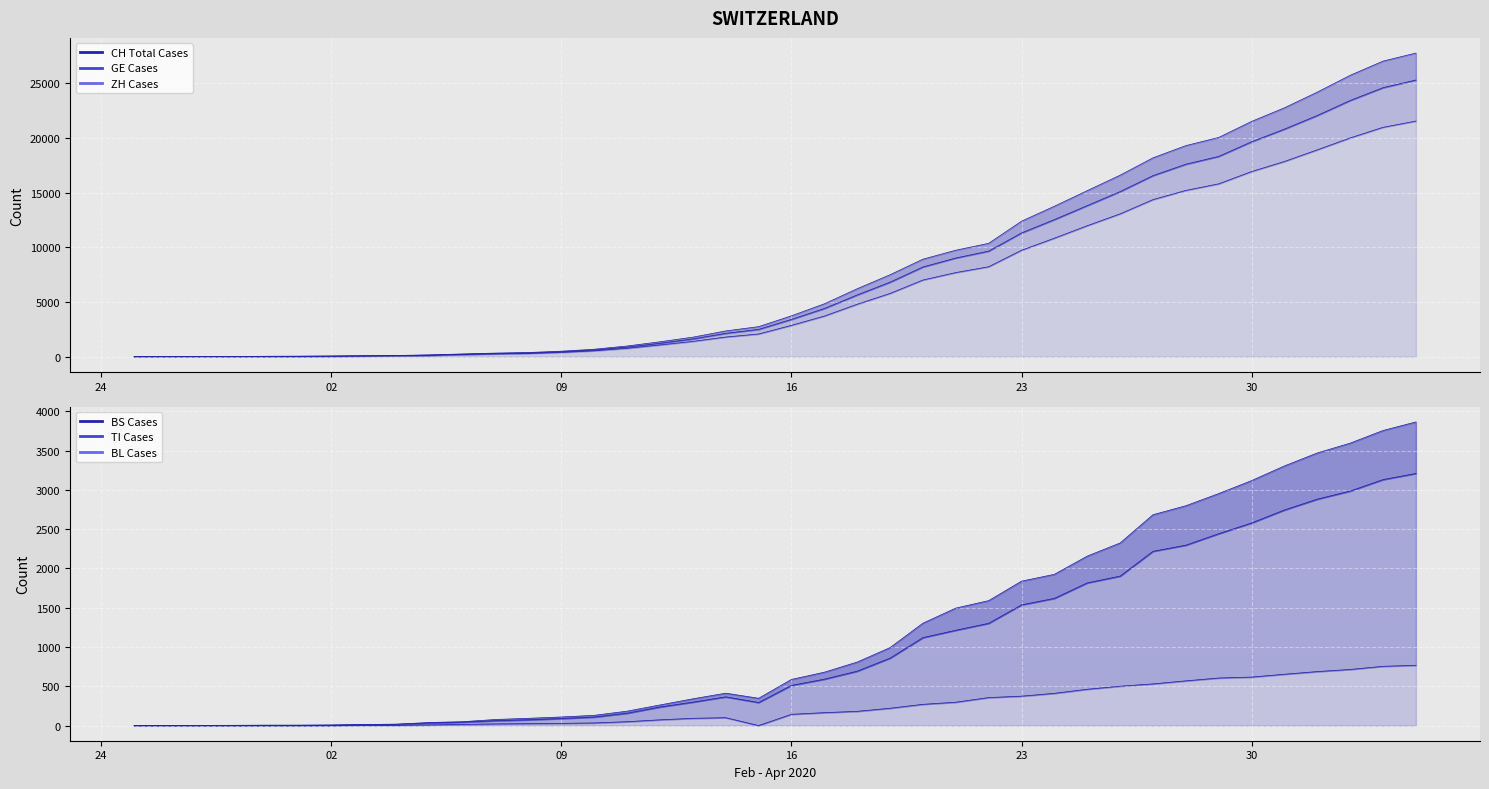

What is the greatest value displayed?

27743